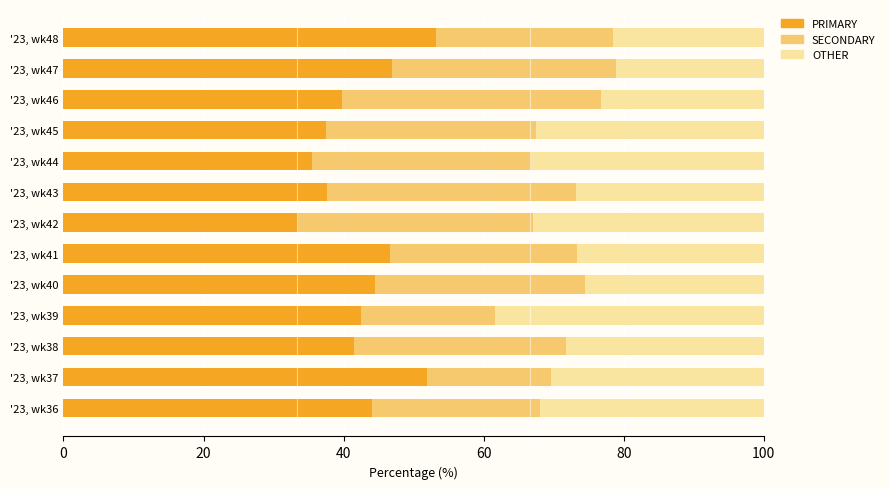

How many distinct data groups are displayed?

3